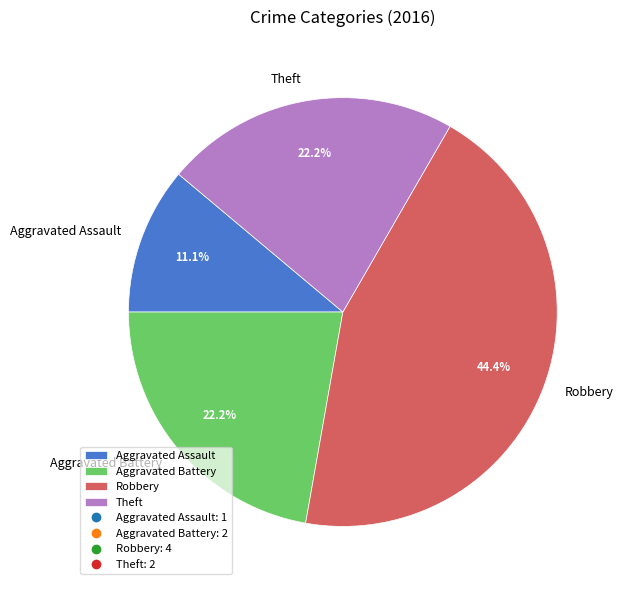

Which category has the smallest portion of the pie?

Aggravated Assault